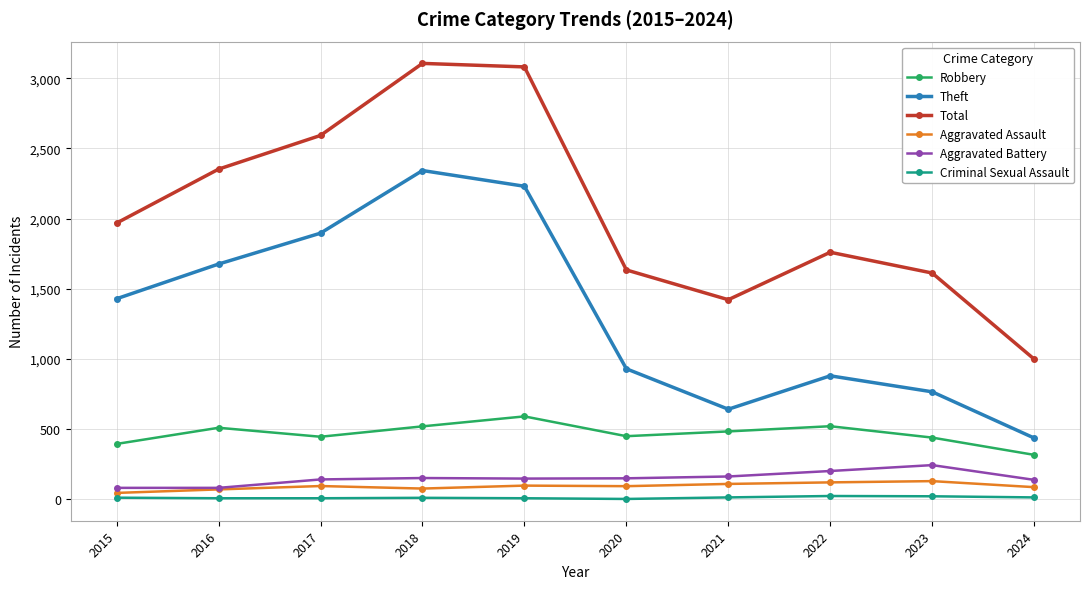

How many data points in Robbery are less than 484?

5